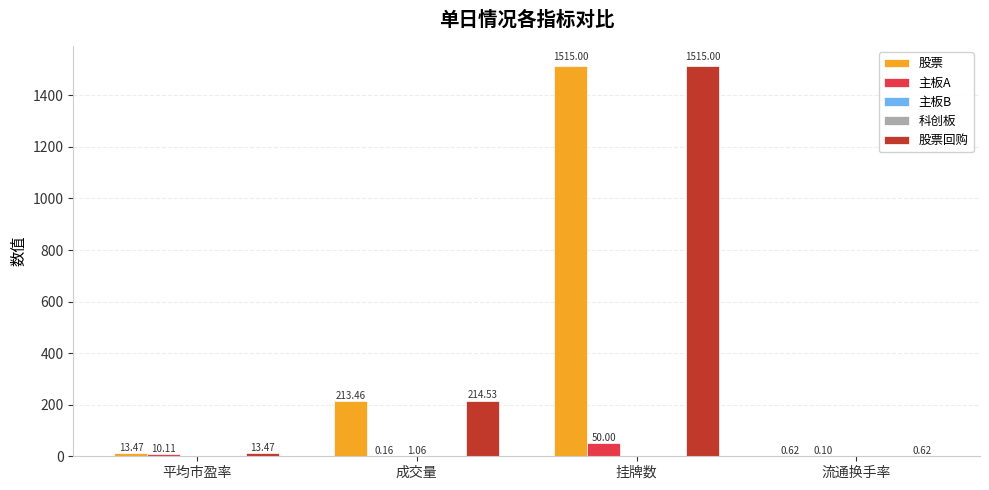

What is the sum of the 股票 values at 挂牌数 and 成交量?

1728.5